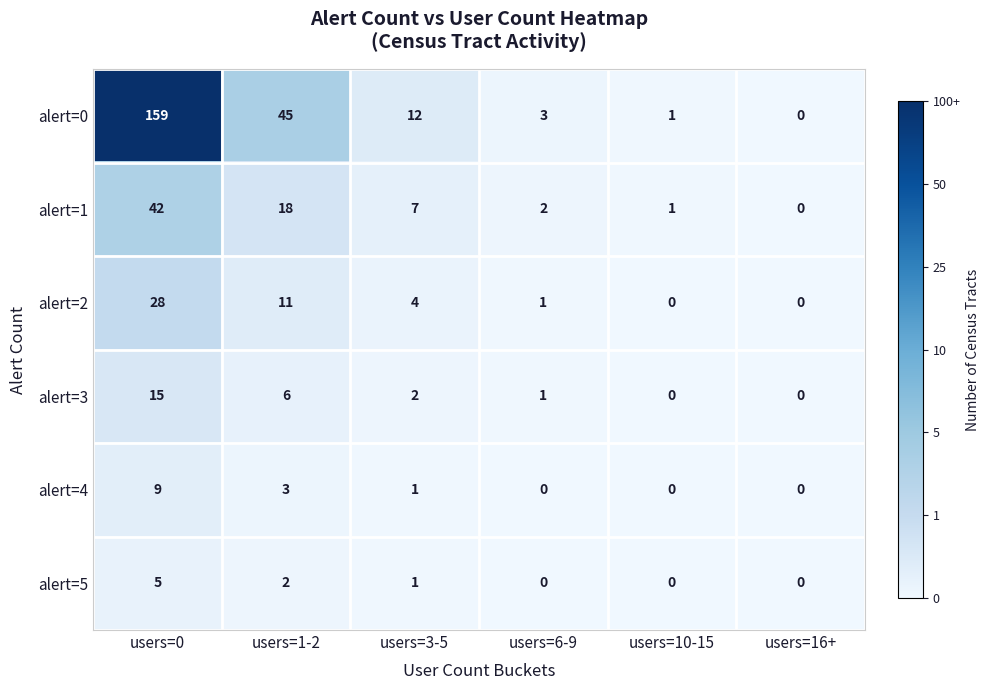

Which series has the largest range (max minus min)?

alert=0